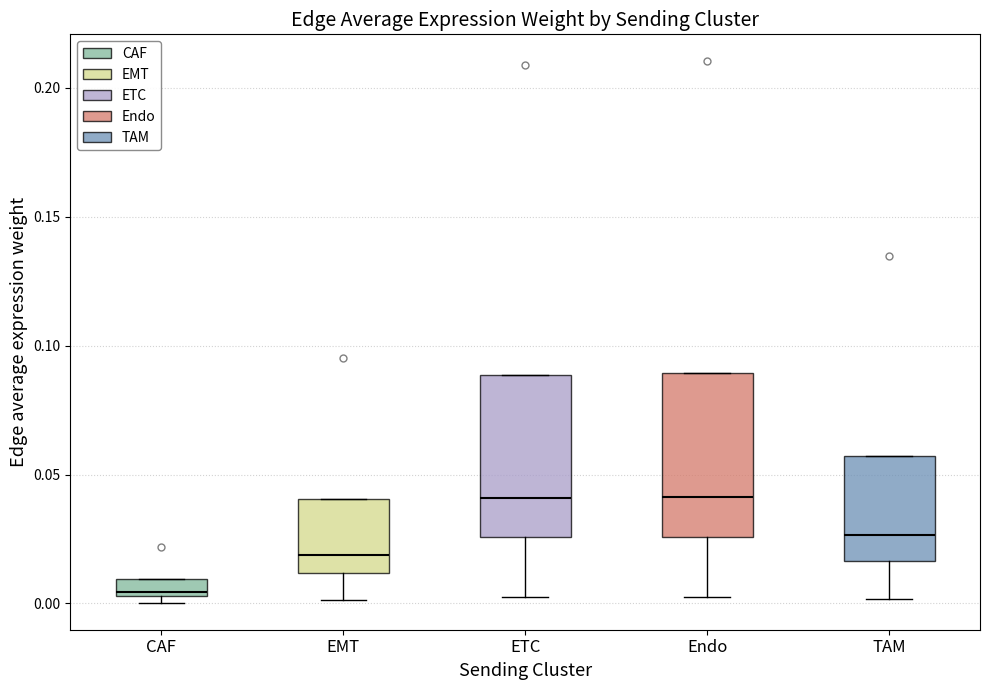

Where does the median line of the box for TAM sit on the y-axis? The values are not printed on the chart, so give them approximately, as read against the axis.

0.025